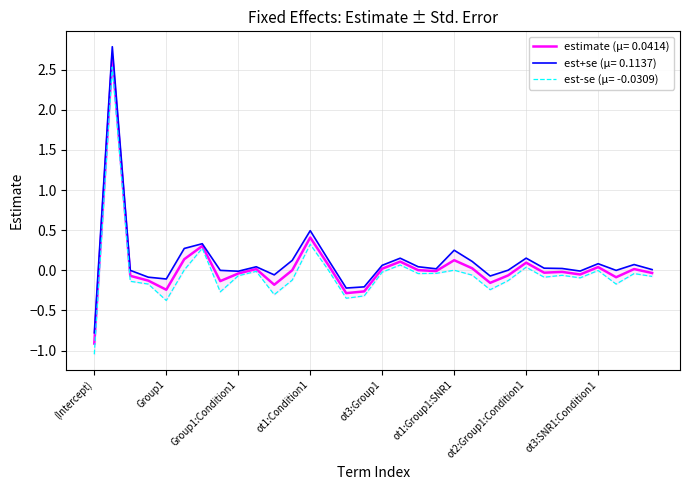

Count the number of categories in the chart.

32